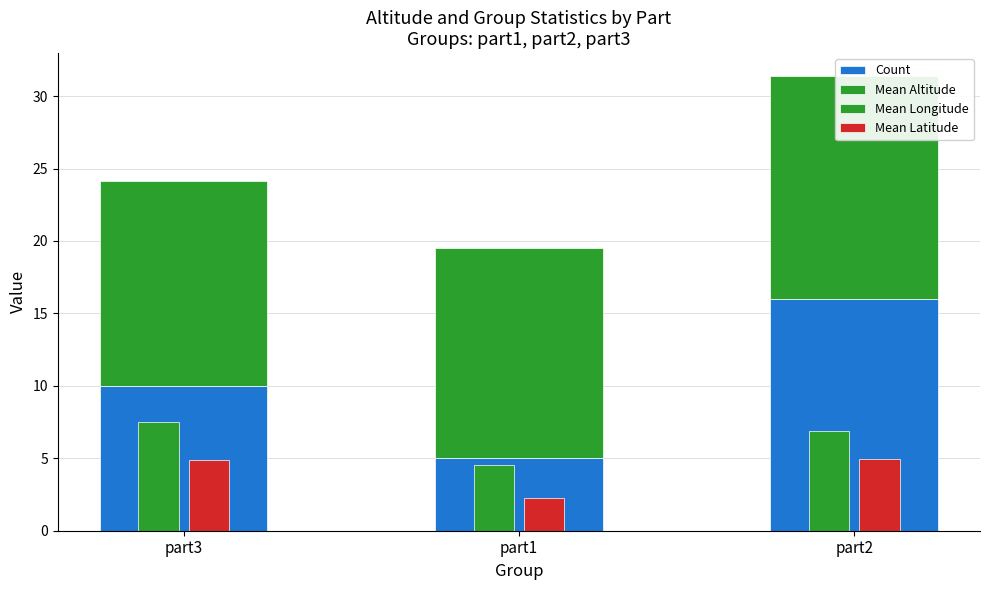

What is the approximate value of Mean Latitude at part3?

4.9